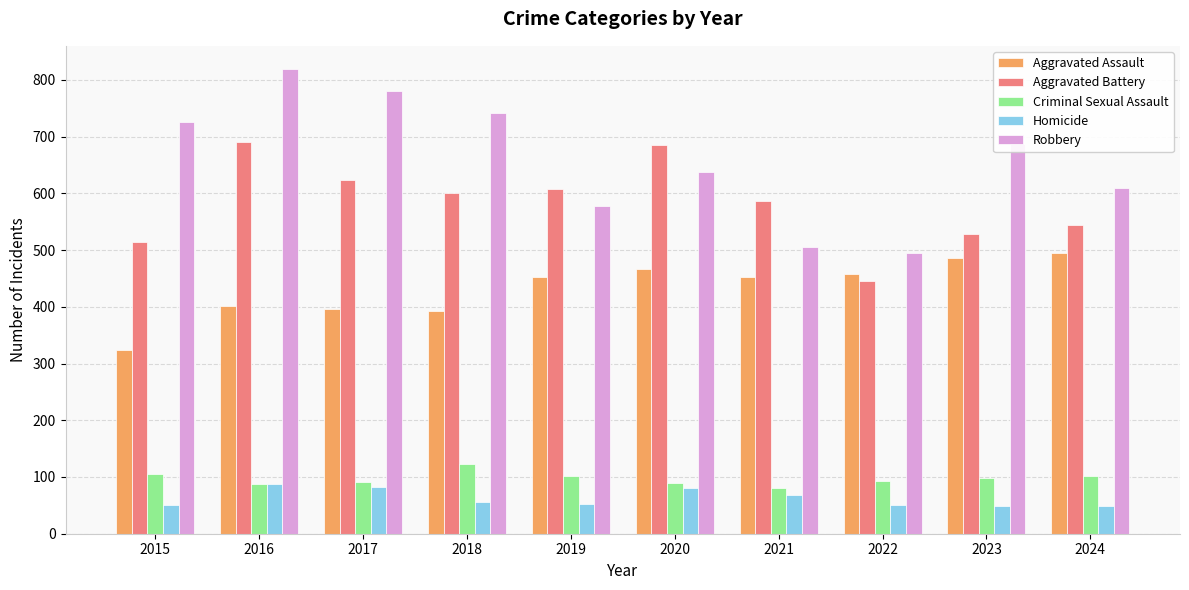

What is the sum of the Aggravated Battery values at 2024 and 2023?

1074